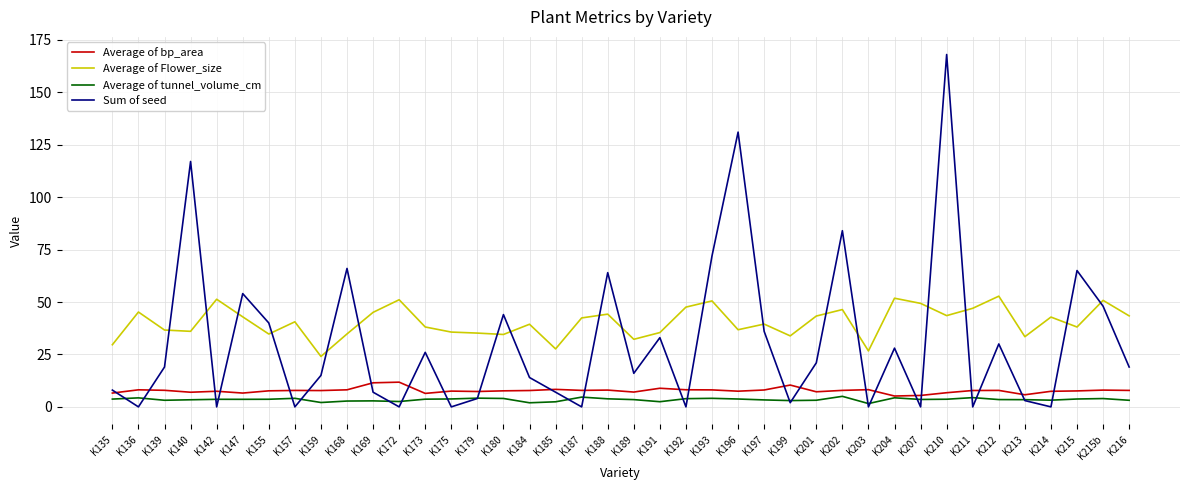

Which series has the largest total across all categories?

Average of Flower_size